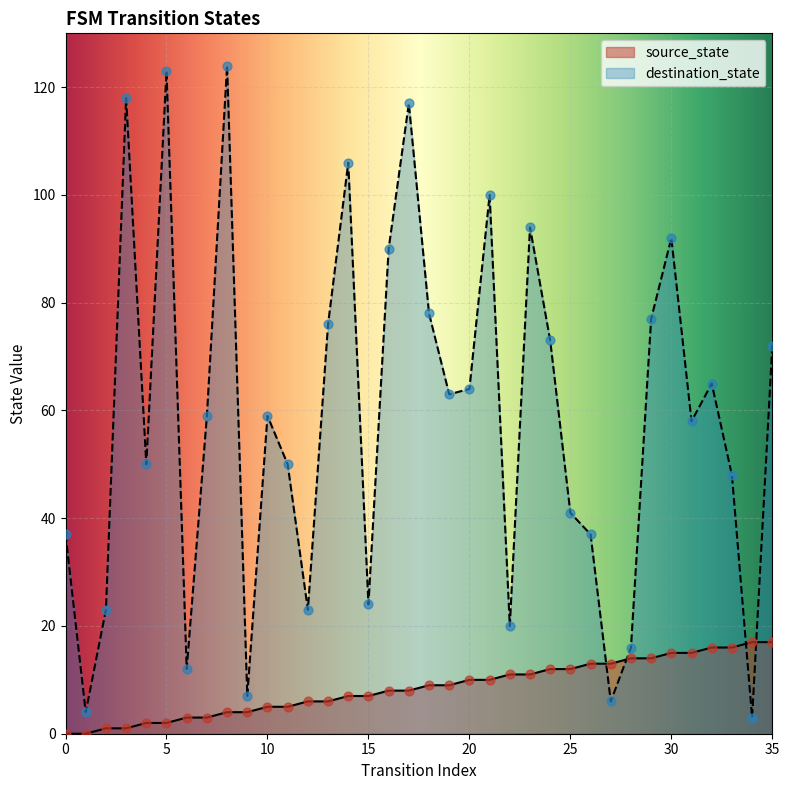

What are all the series names shown in the legend?

source_state, destination_state